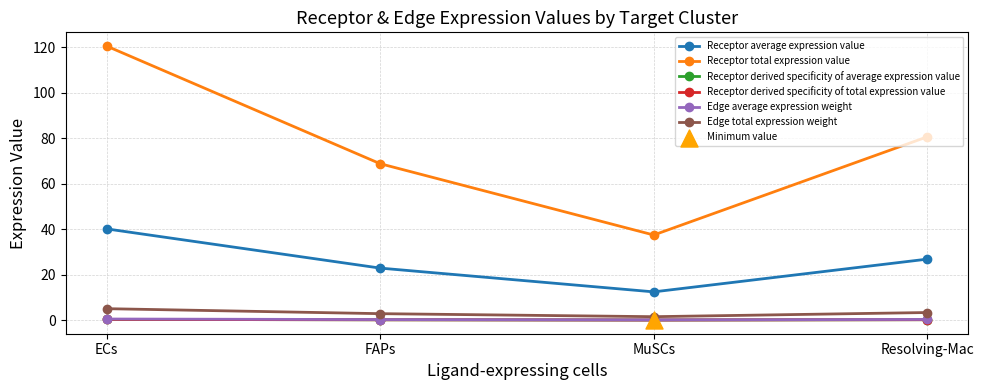

What is the total value across all series at FAPs?

95.5